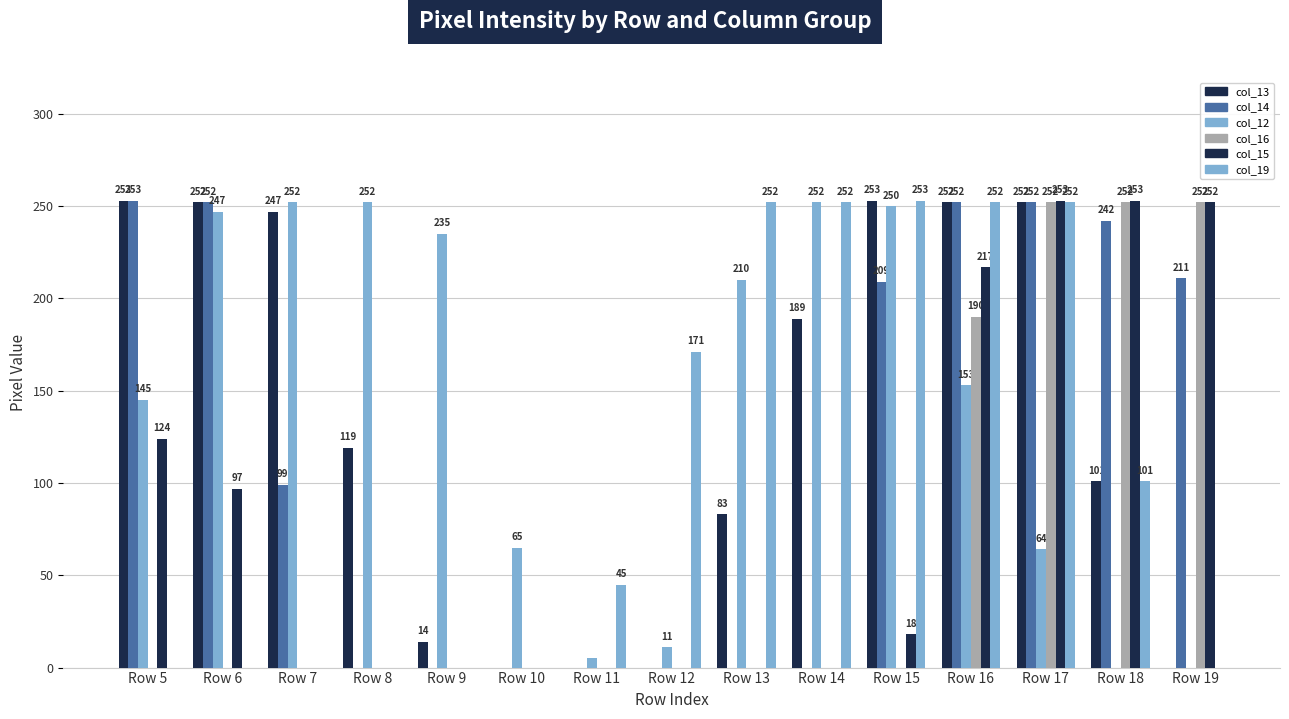

Are the bars grouped side by side (vs. stacked)?

Yes